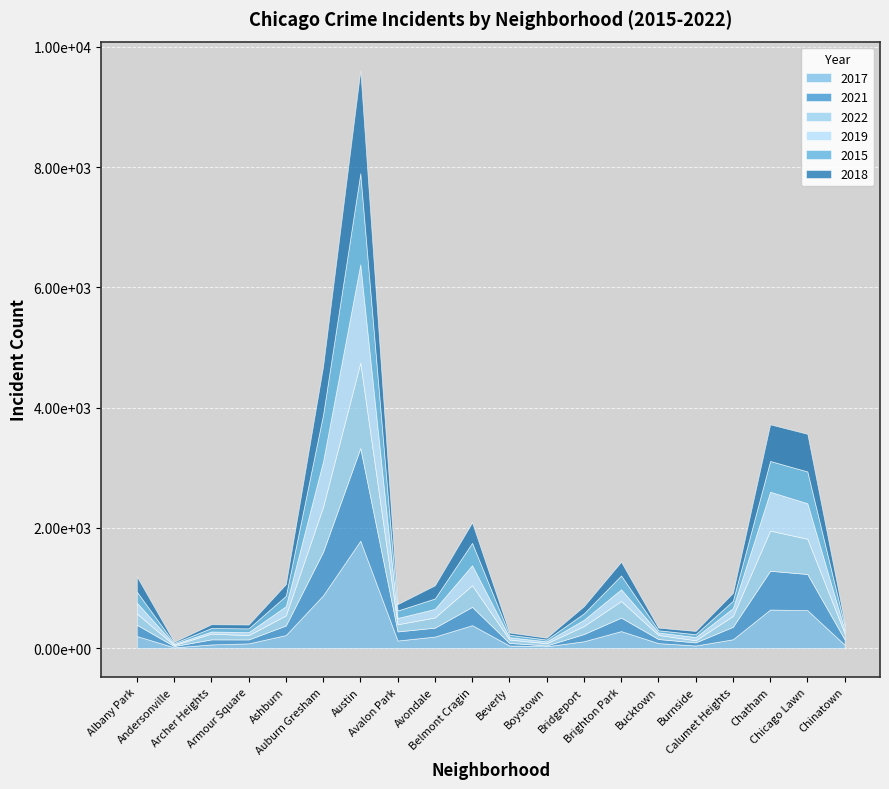

At Calumet Heights, list the series in order from smallest to largest.

2015, 2019, 2018, 2017, 2022, 2021